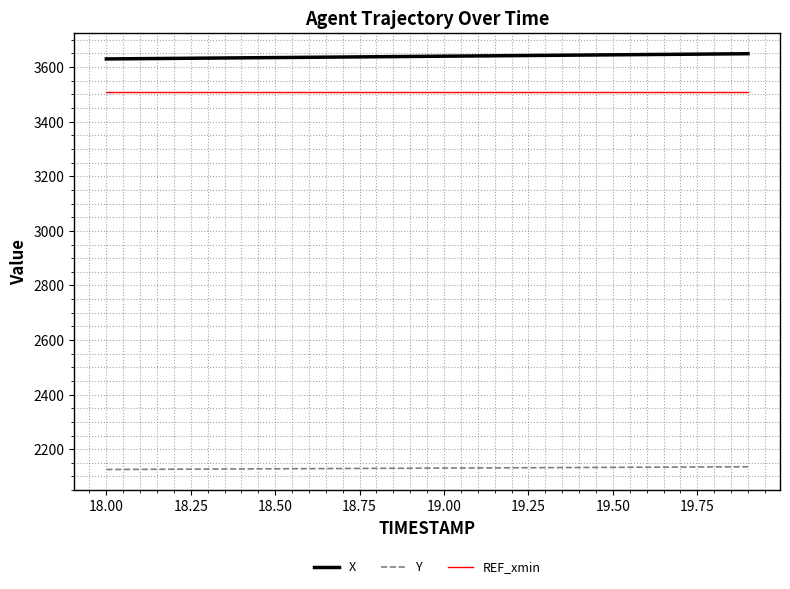

Rank the series by their maximum value, from highest to lowest.

X, REF_xmin, Y